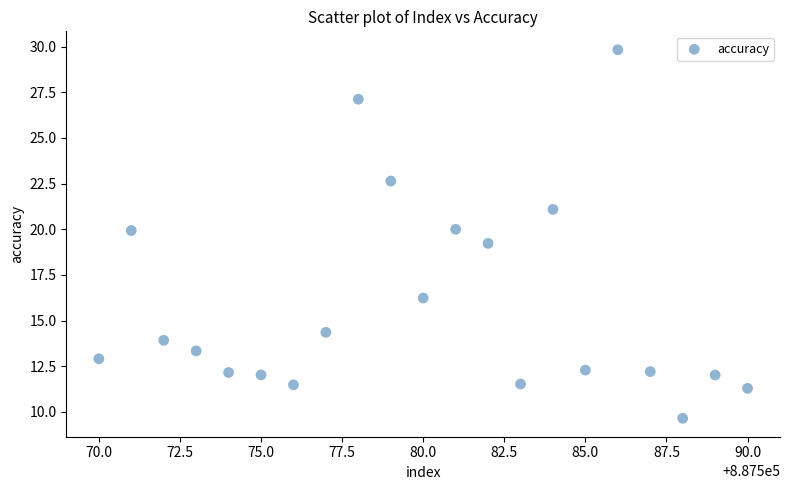

What Y value in the scatter plot is closest to 19?

19.2